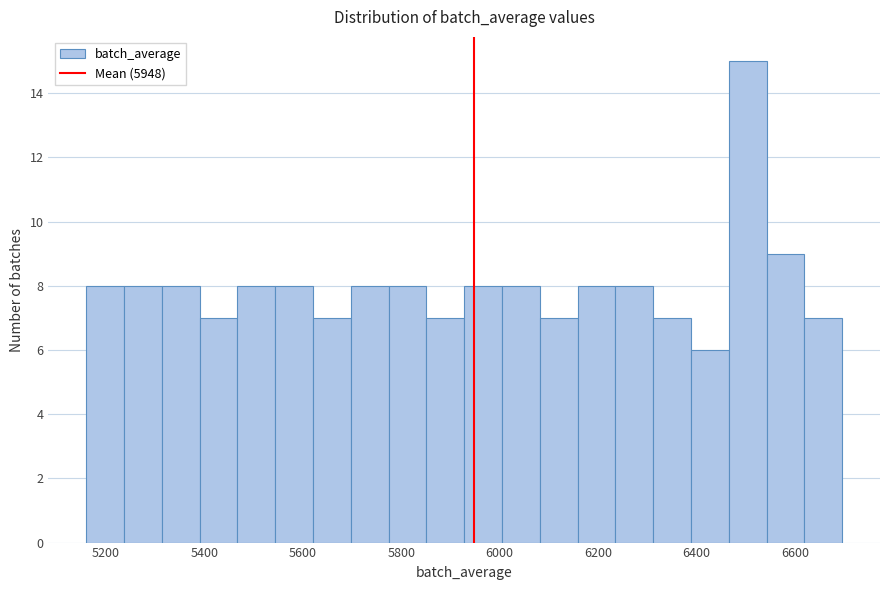

Around what value on the x-axis is the tallest bar? Give the approximate position of its centre, as read against the axis.

6500